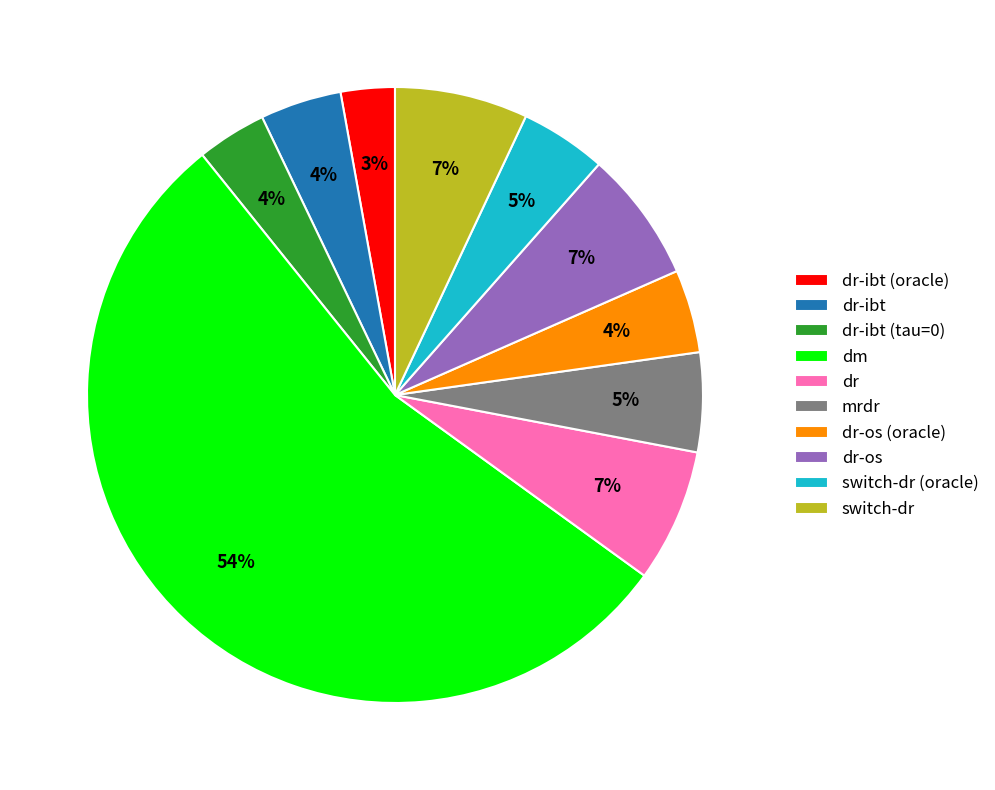

To the nearest percent, what is the average slice percentage?

10%